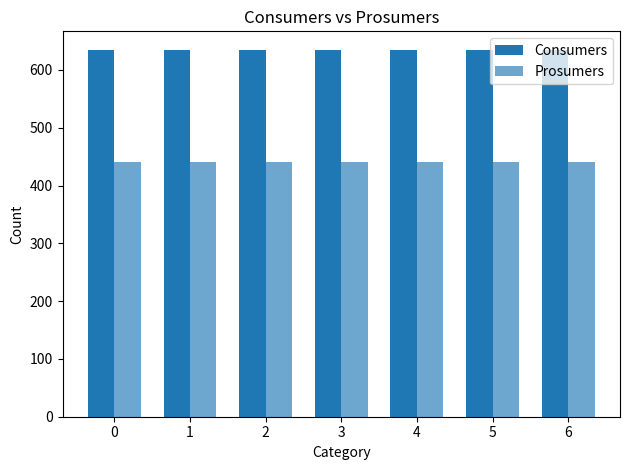

How many bars are there in each group?

2